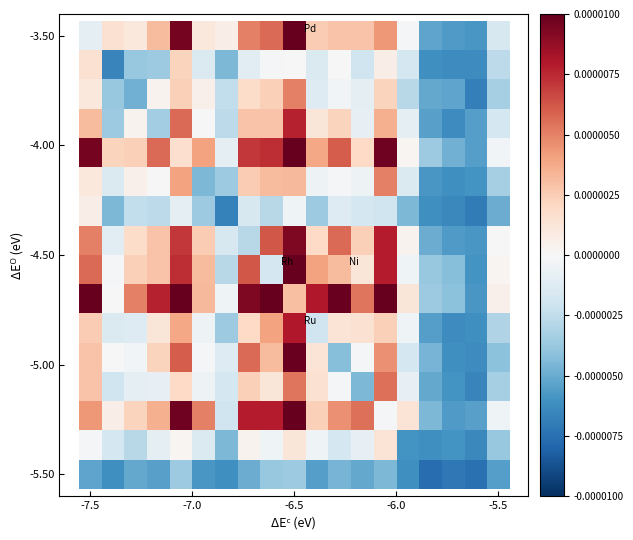

At which category does the chart reach its peak across all series?

-6.5